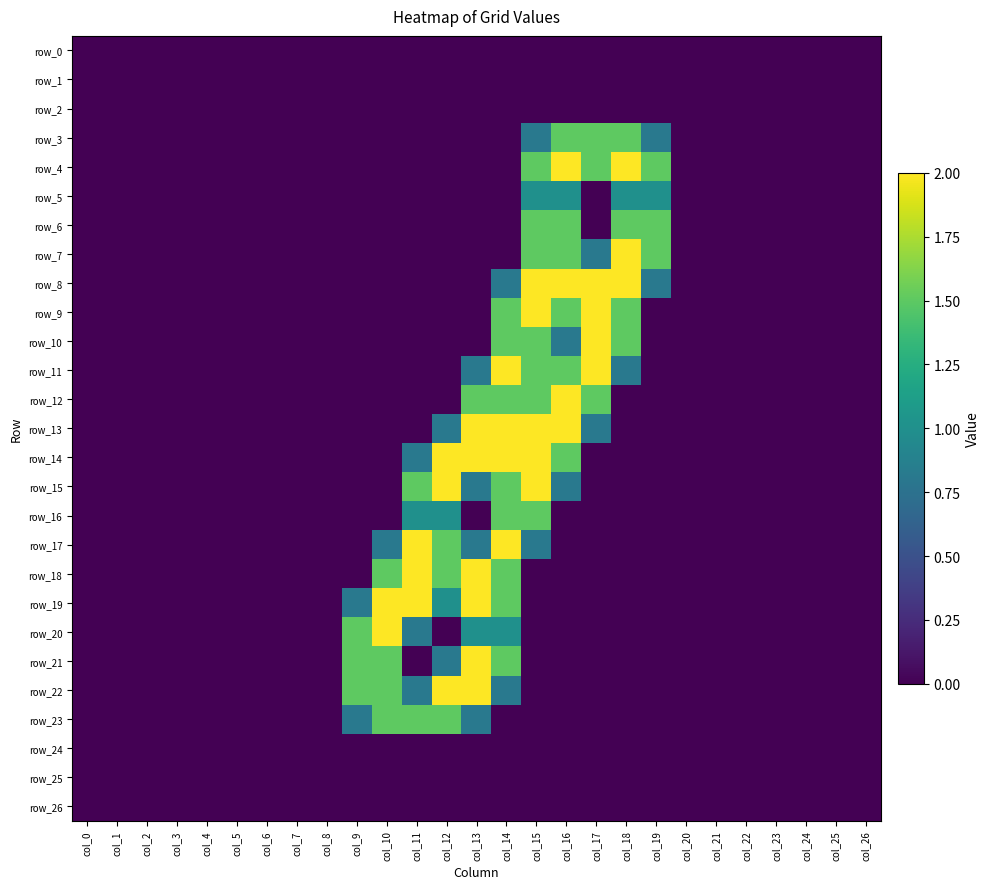

Which series has the largest total across all categories?

row_14